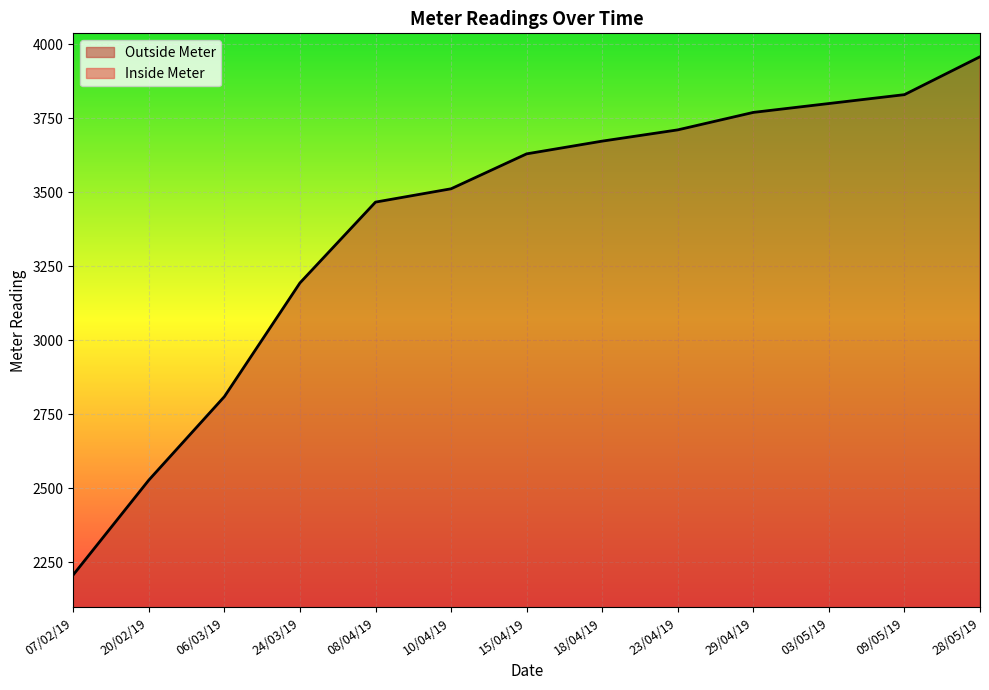

True or false: Inside Meter and Outside Meter intersect in this chart.

False